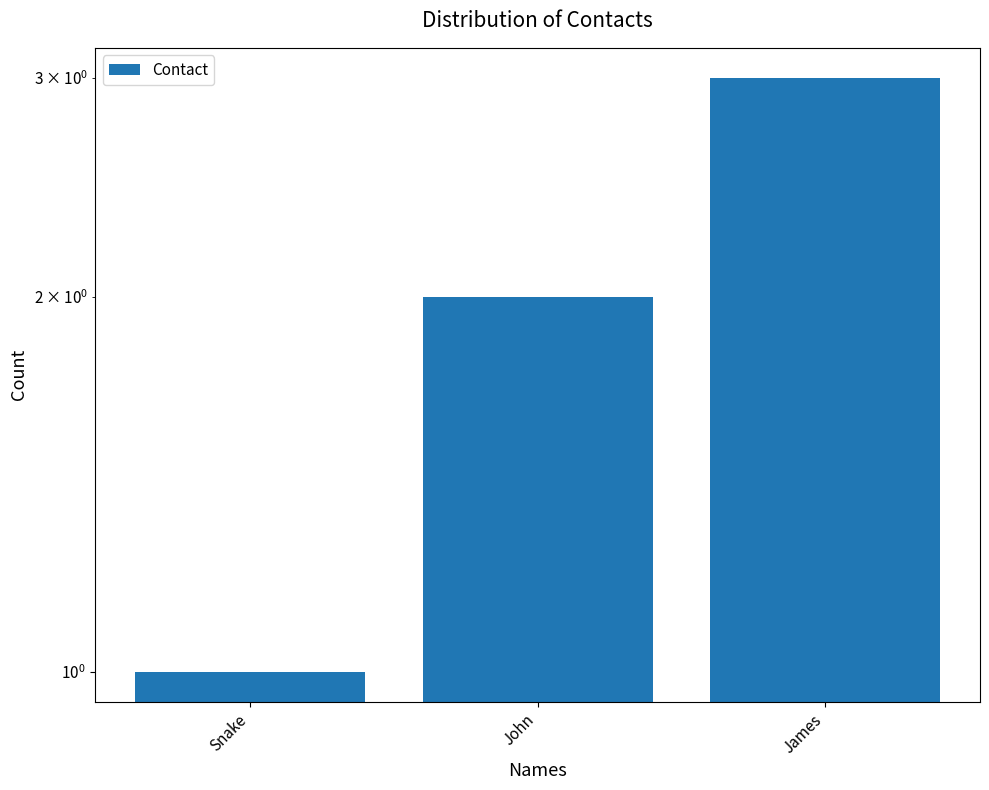

What is the average value?

2